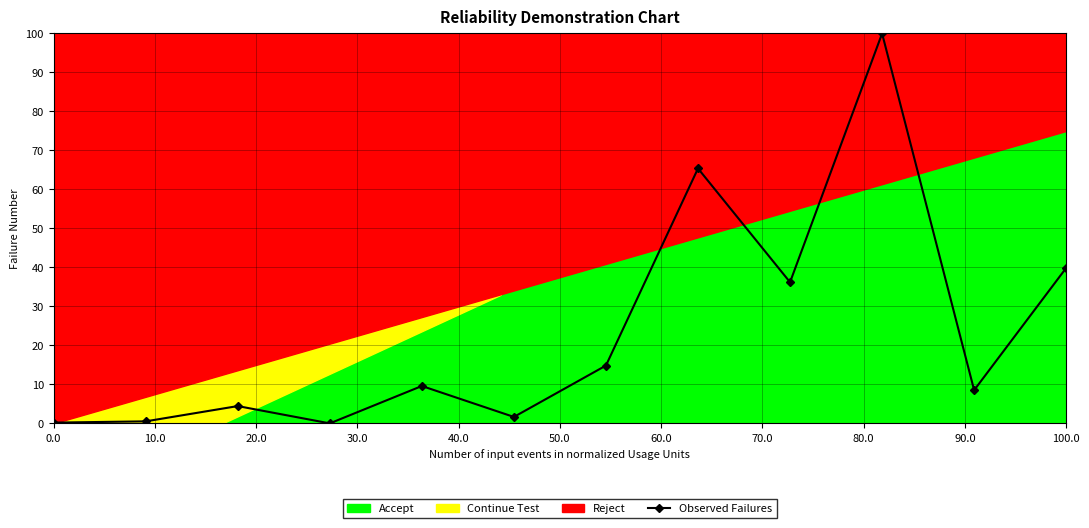

Reading left to right, list all the values displayed in this chart.

0.2	0.5	4.4	0.0	9.6	1.7	14.8	65.4	36.2	100.0	8.5	39.9